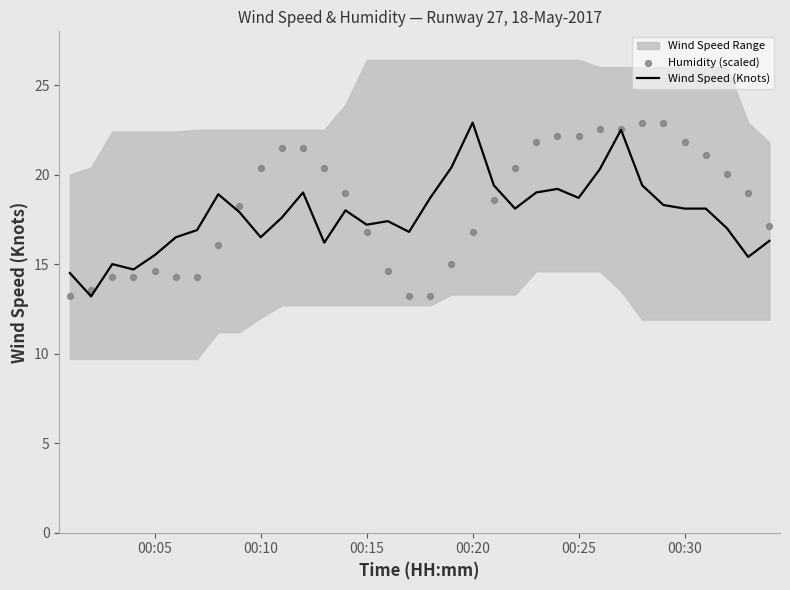

What is the minimum value for Wind Speed (Knots)?

13.2